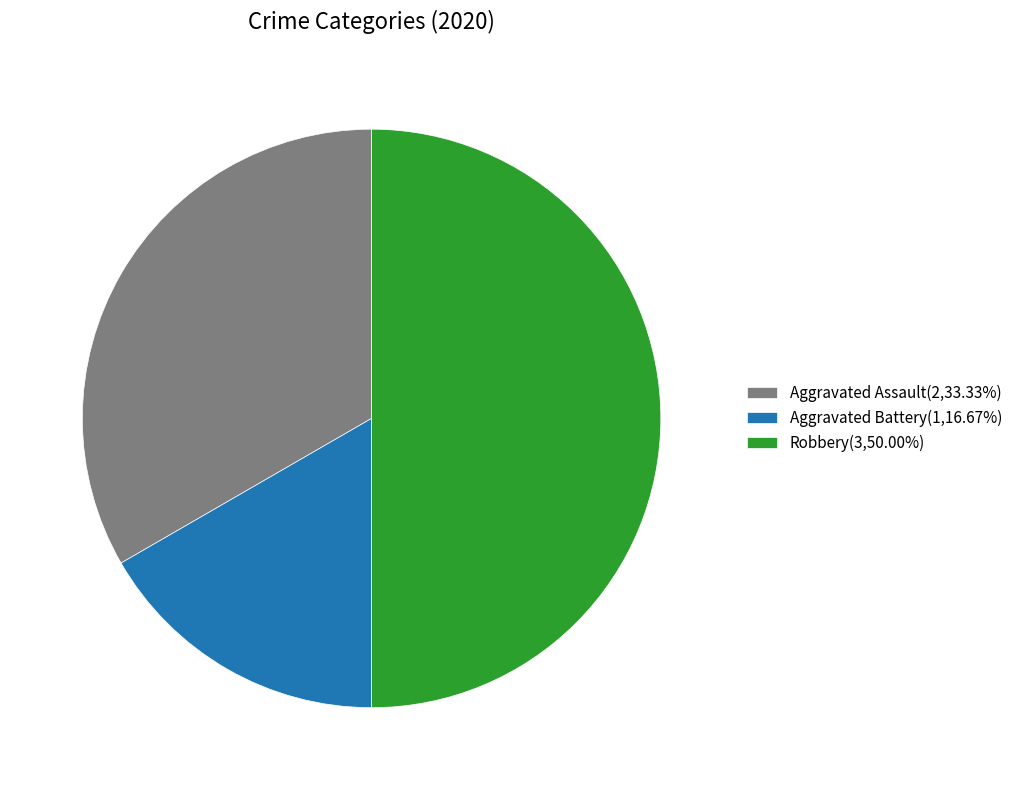

The Robbery slice represents 62% of the pie. True or false?

False